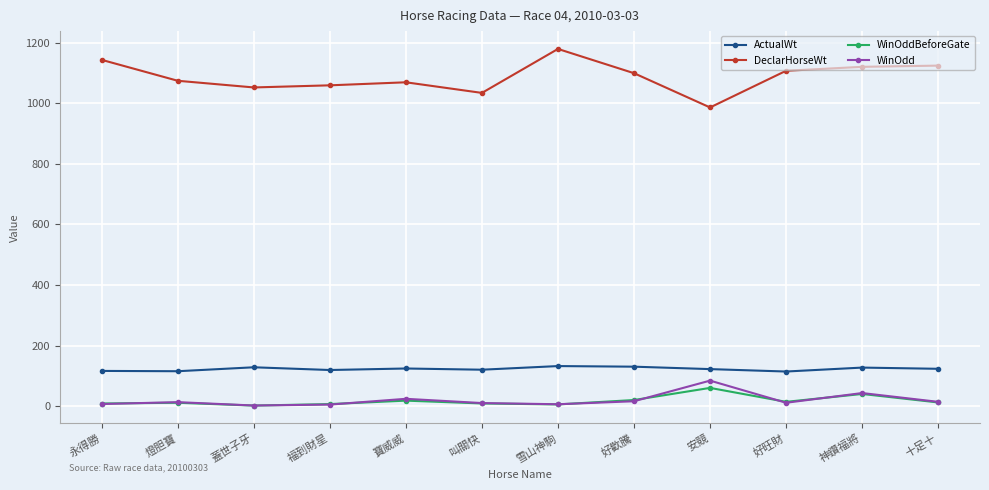

True or false: WinOdd has a value of 12.0 at 好旺財.

True